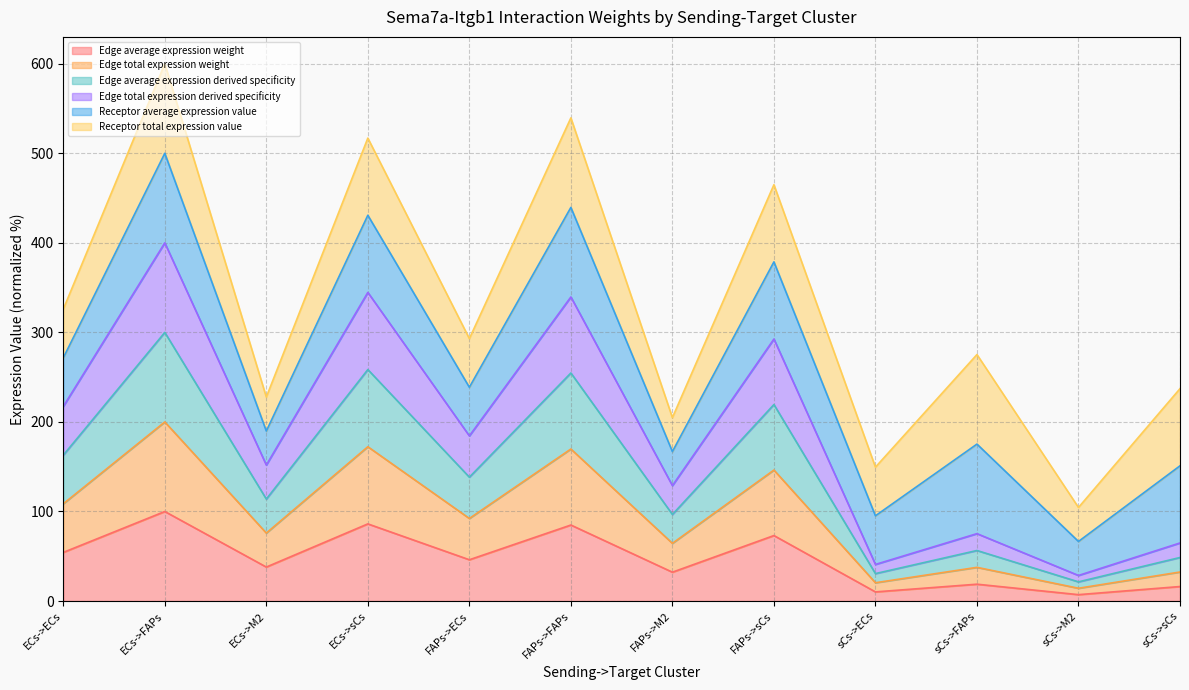

Does the chart have visible grid lines?

Yes